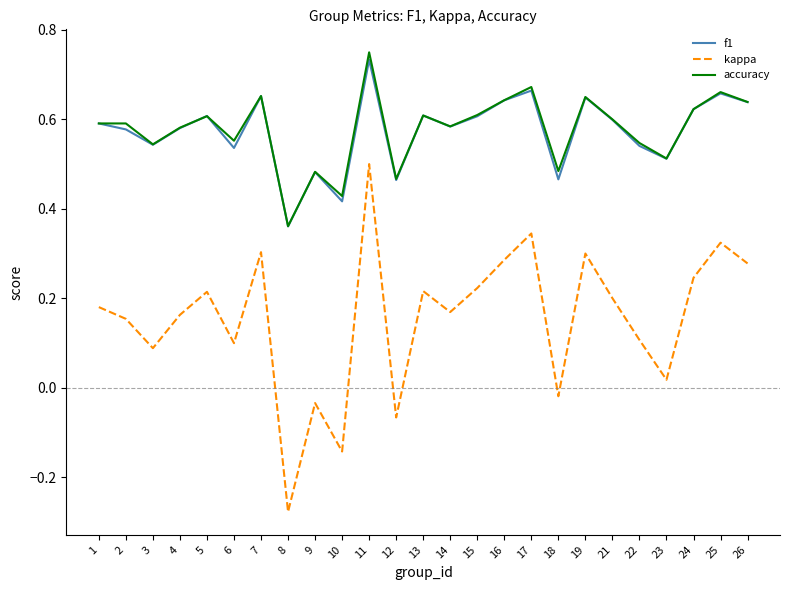

Which category has the lowest value in the kappa series?

8